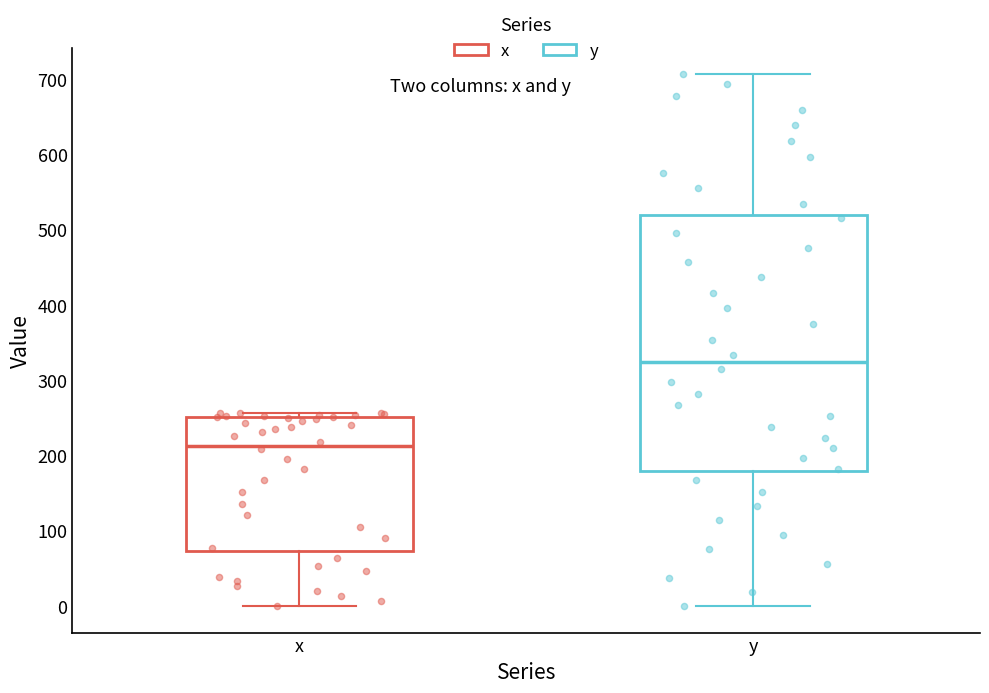

Which box is the tallest, from its lower edge to its upper edge?

y